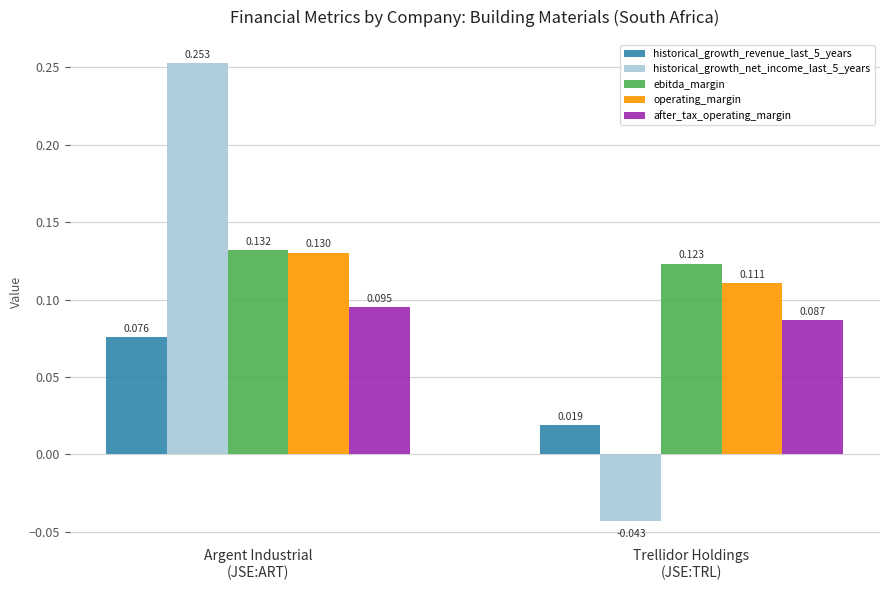

How many negative values does the historical_growth_net_income_last_5_years series have?

1